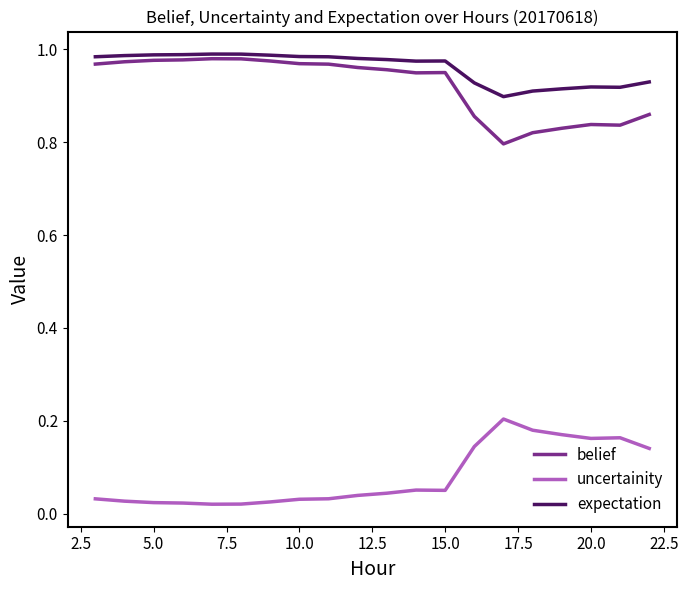

True or false: belief and uncertainity intersect in this chart.

False